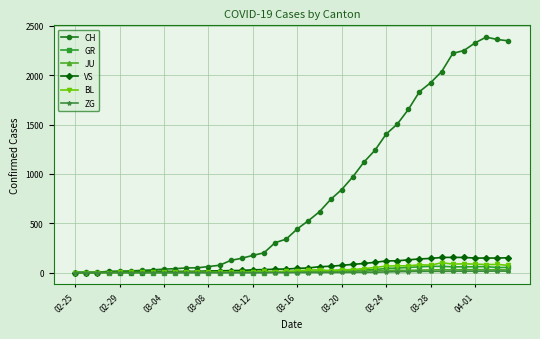

What are all the series names shown in the legend?

CH, GR, JU, VS, BL, ZG